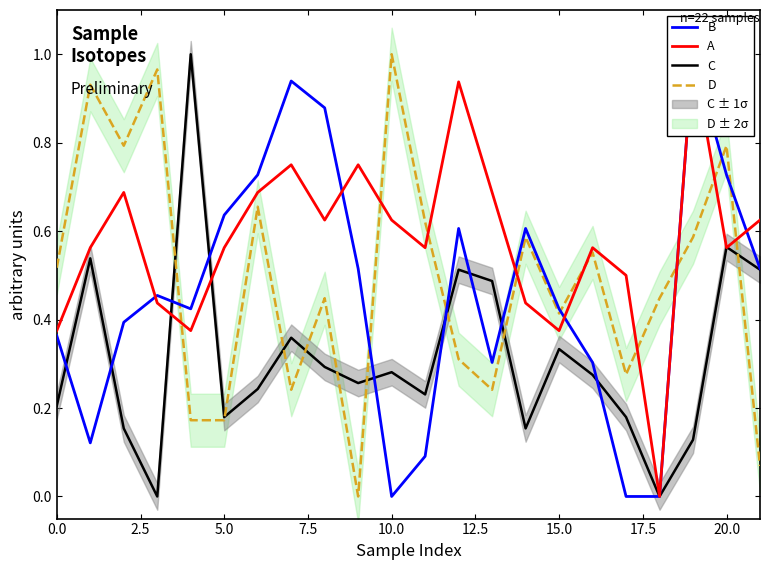

What position from the left is 12?

13